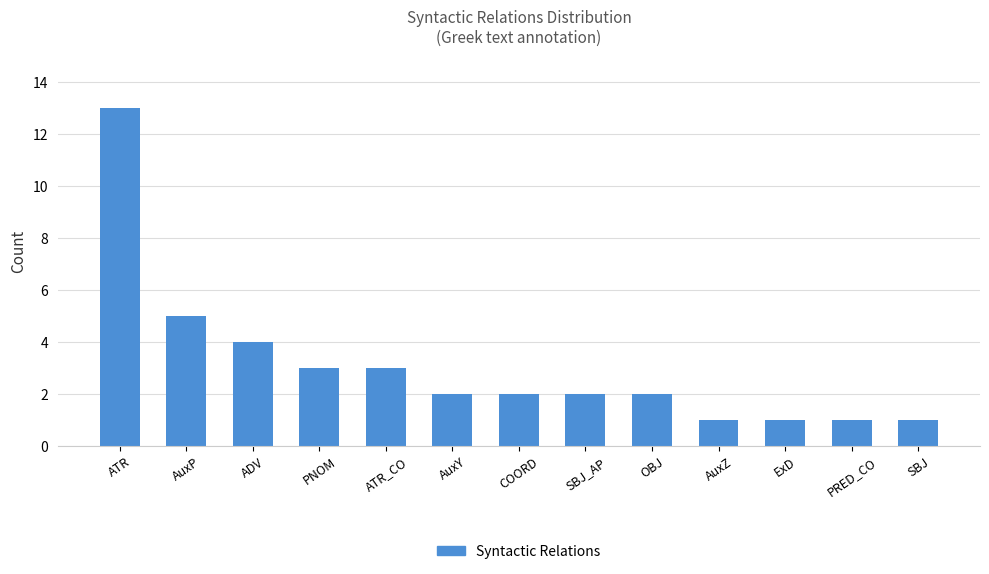

What is the ratio of the value at ADV to the value at SBJ_AP?

2.0